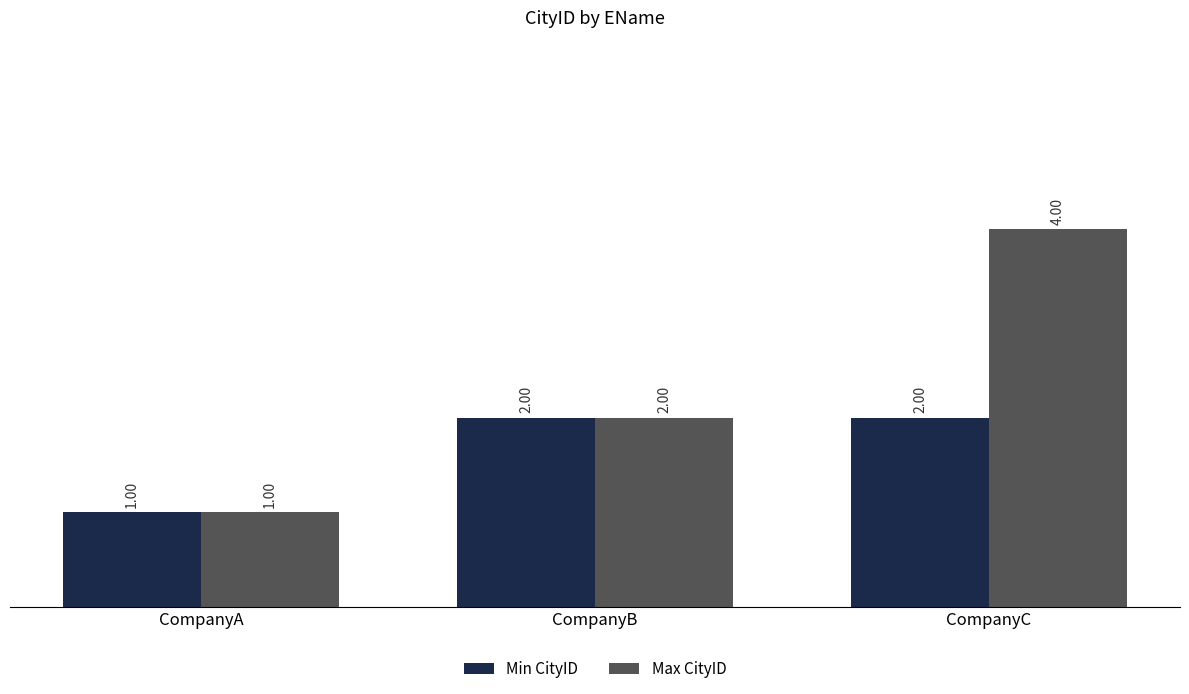

Read the Max CityID value at CompanyA.

1